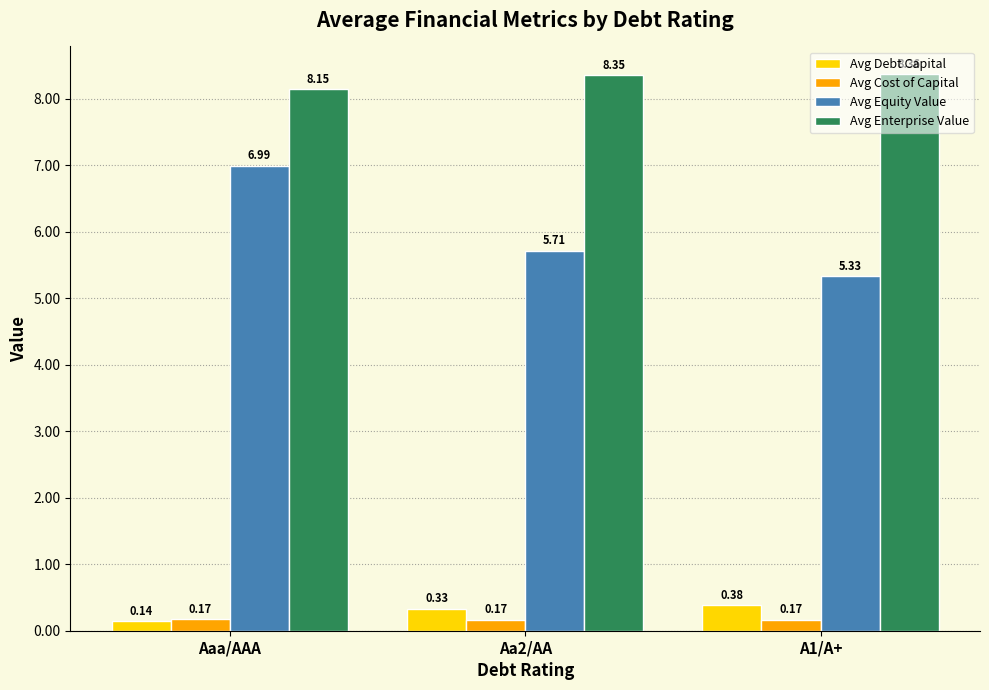

Which series has the largest total across all categories?

Avg Enterprise Value